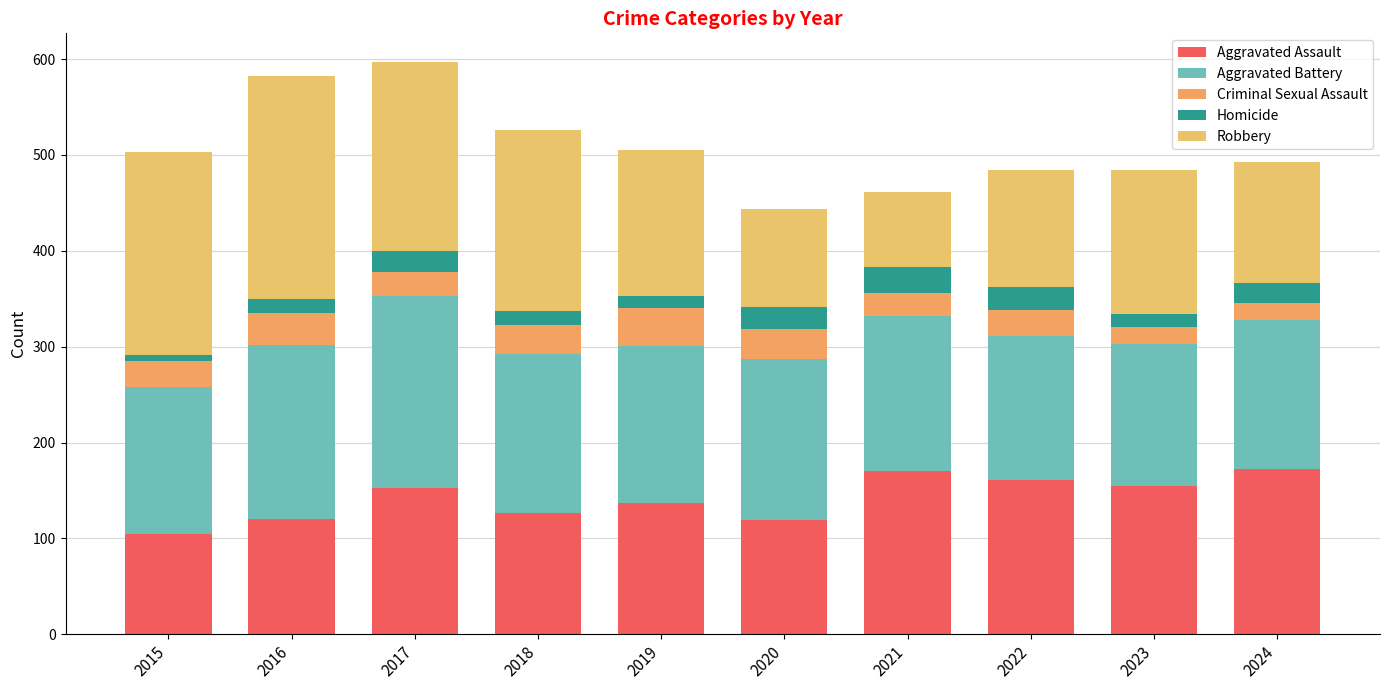

How many distinct data groups are displayed?

5